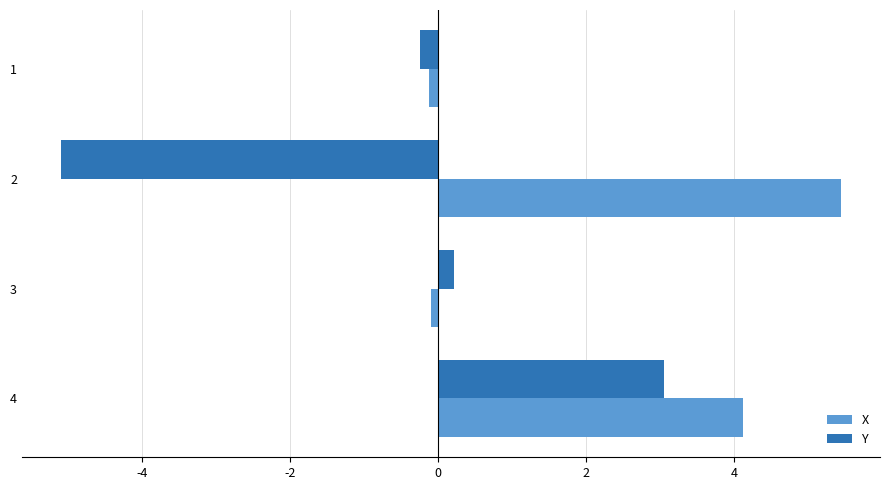

At which category is the sum across all series the highest?

4